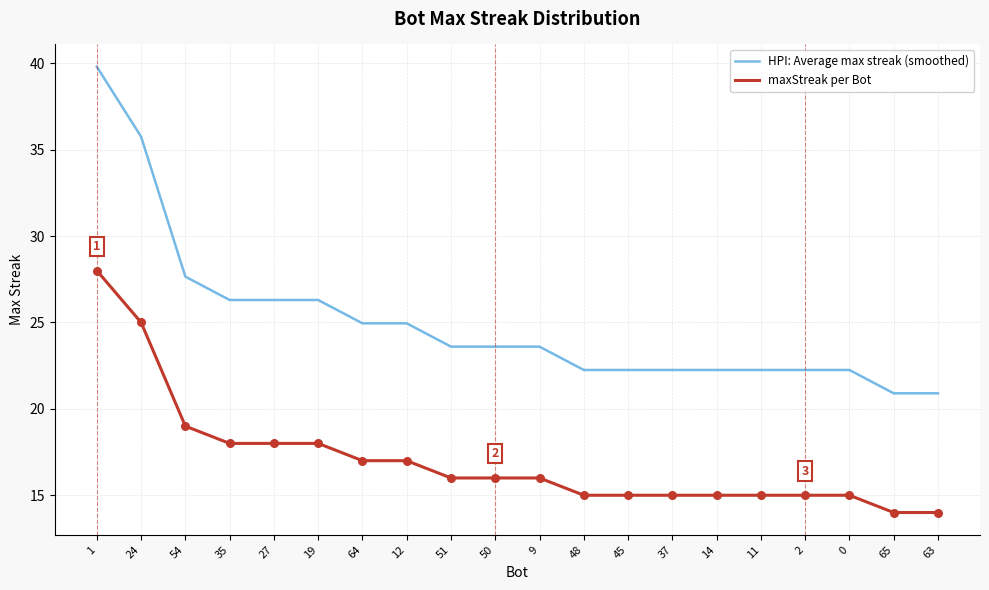

Is the value of maxStreak per Bot at 35 greater than the value of HPI: Average max streak (smoothed) at 1?

No